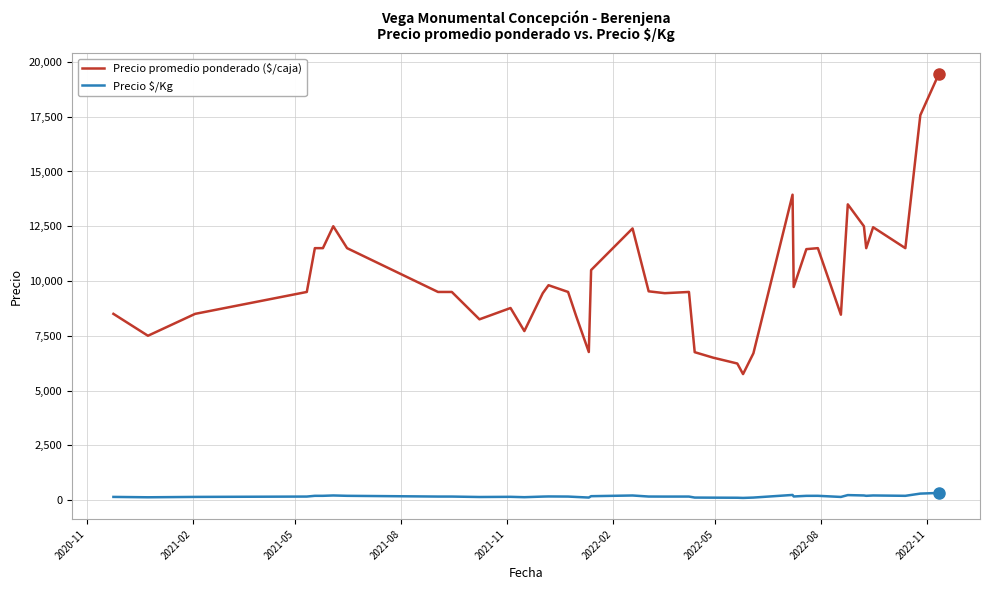

What is the difference between the maximum and minimum values in the Precio promedio ponderado ($/caja) series?

13694